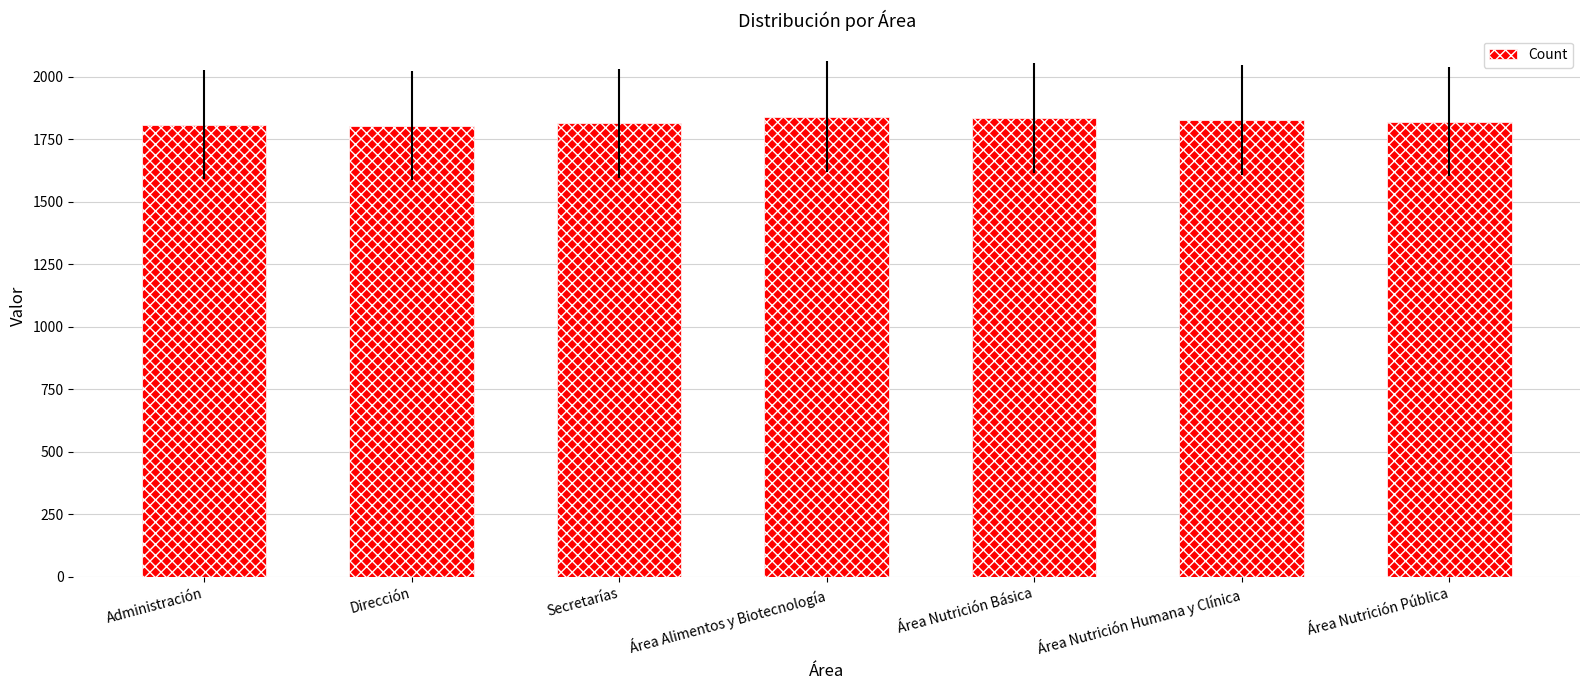

What is the sum of all values?

12747